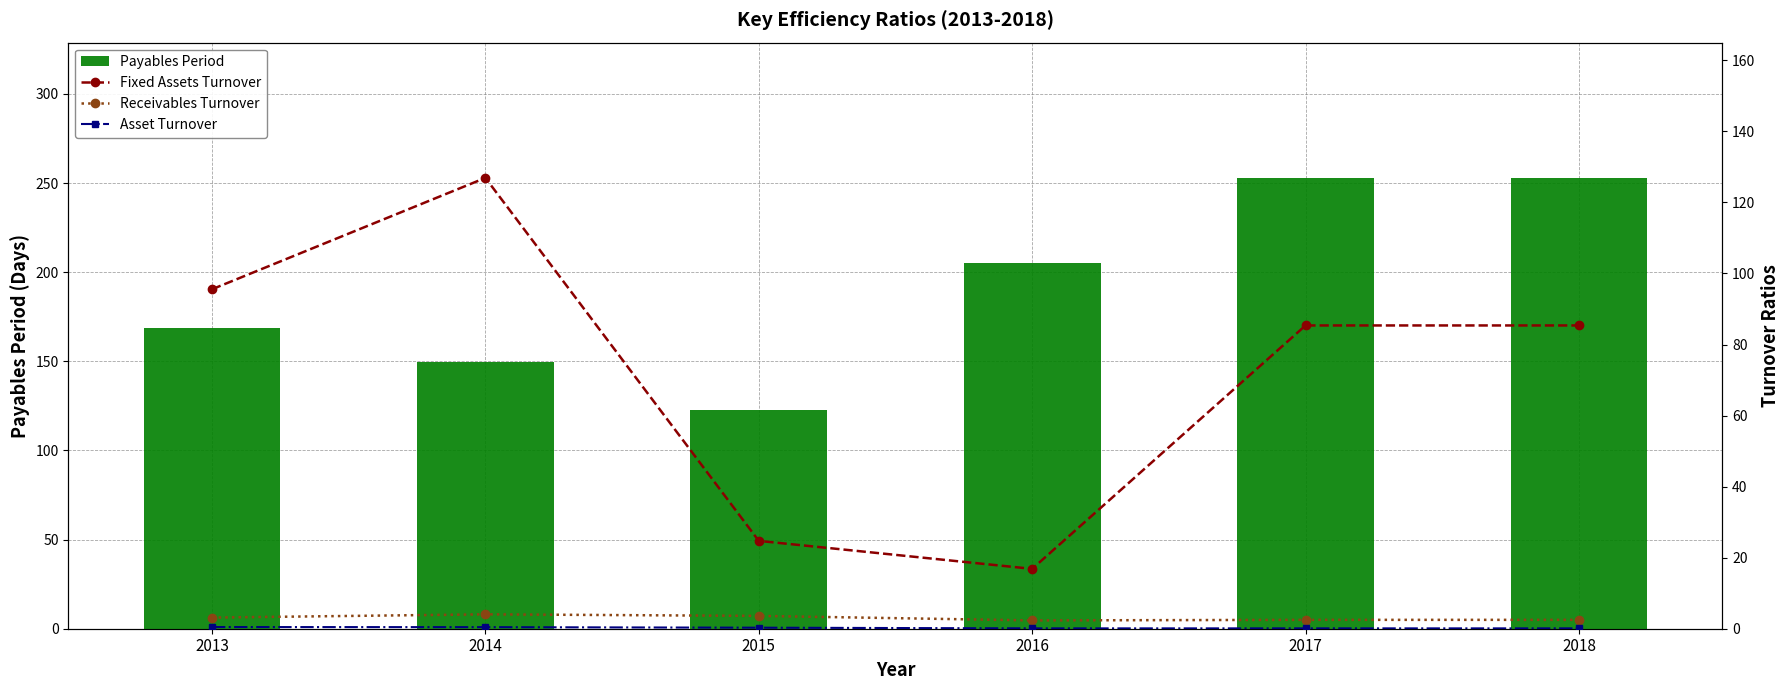

At how many categories does at least one series exceed 42?

6